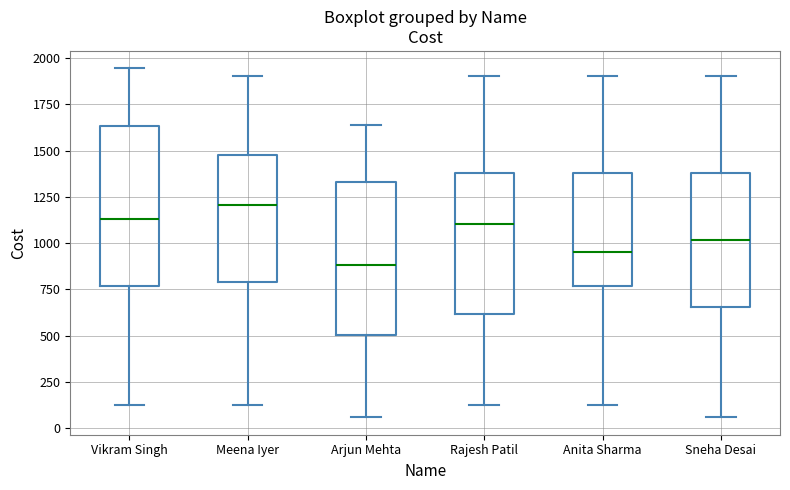

Reading left to right, transcribe this box plot: for each box, give where its median line is, the range the box spans, and where its two whiskers end, as read against the y-axis. The values are not printed on the chart, so give them approximately, as read against the axis.

Vikram Singh: median 1150, box 750 to 1650, whiskers 150 to 1950
Meena Iyer: median 1200, box 800 to 1500, whiskers 150 to 1900
Arjun Mehta: median 900, box 500 to 1350, whiskers 50 to 1650
Rajesh Patil: median 1100, box 600 to 1400, whiskers 150 to 1900
Anita Sharma: median 950, box 750 to 1400, whiskers 150 to 1900
Sneha Desai: median 1000, box 650 to 1400, whiskers 50 to 1900